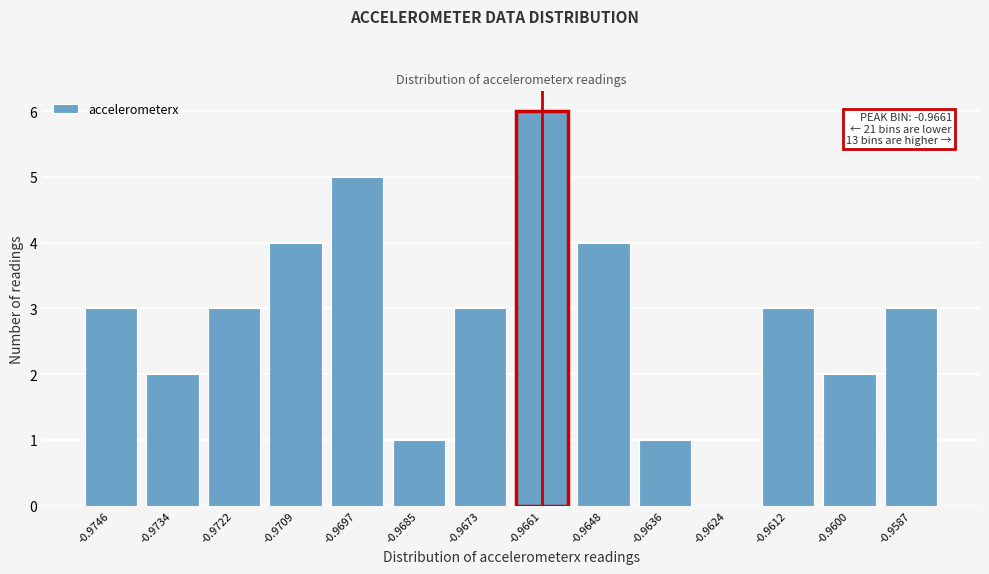

Reading left to right, what are all the values shown in this chart?

-0.9746=3	-0.9734=2	-0.9722=3	-0.9709=4	-0.9697=5	-0.9685=1	-0.9673=3	-0.9661=6	-0.9648=4	-0.9636=1	-0.9624=0	-0.9612=3	-0.9600=2	-0.9587=3